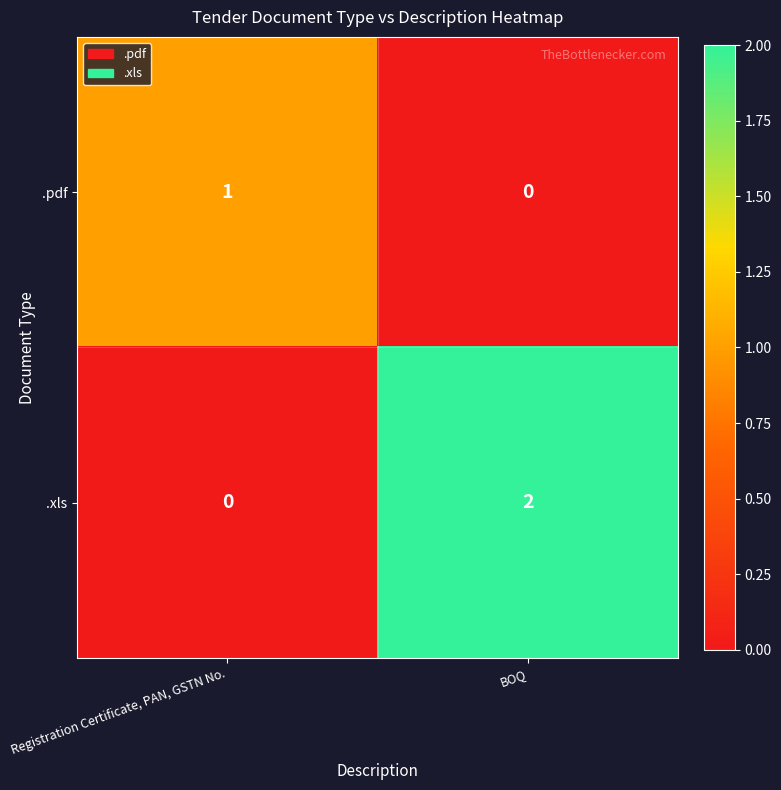

Is it true that .xls equals 0 at Registration Certificate, PAN, GSTN No.?

True